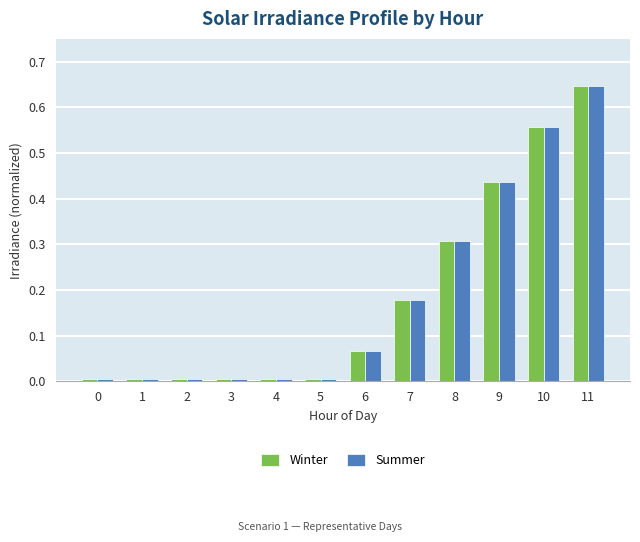

What is the sum of all Summer values?

2.2